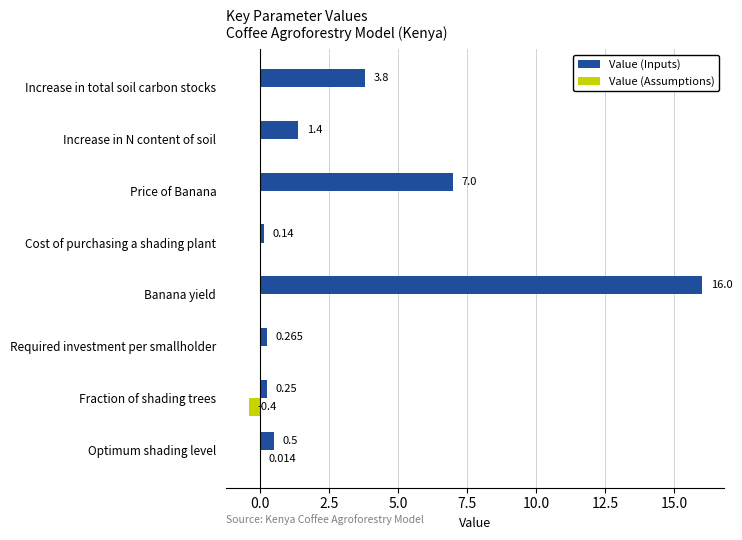

Where is Value (Inputs) nearest to the value 8?

Price of Banana